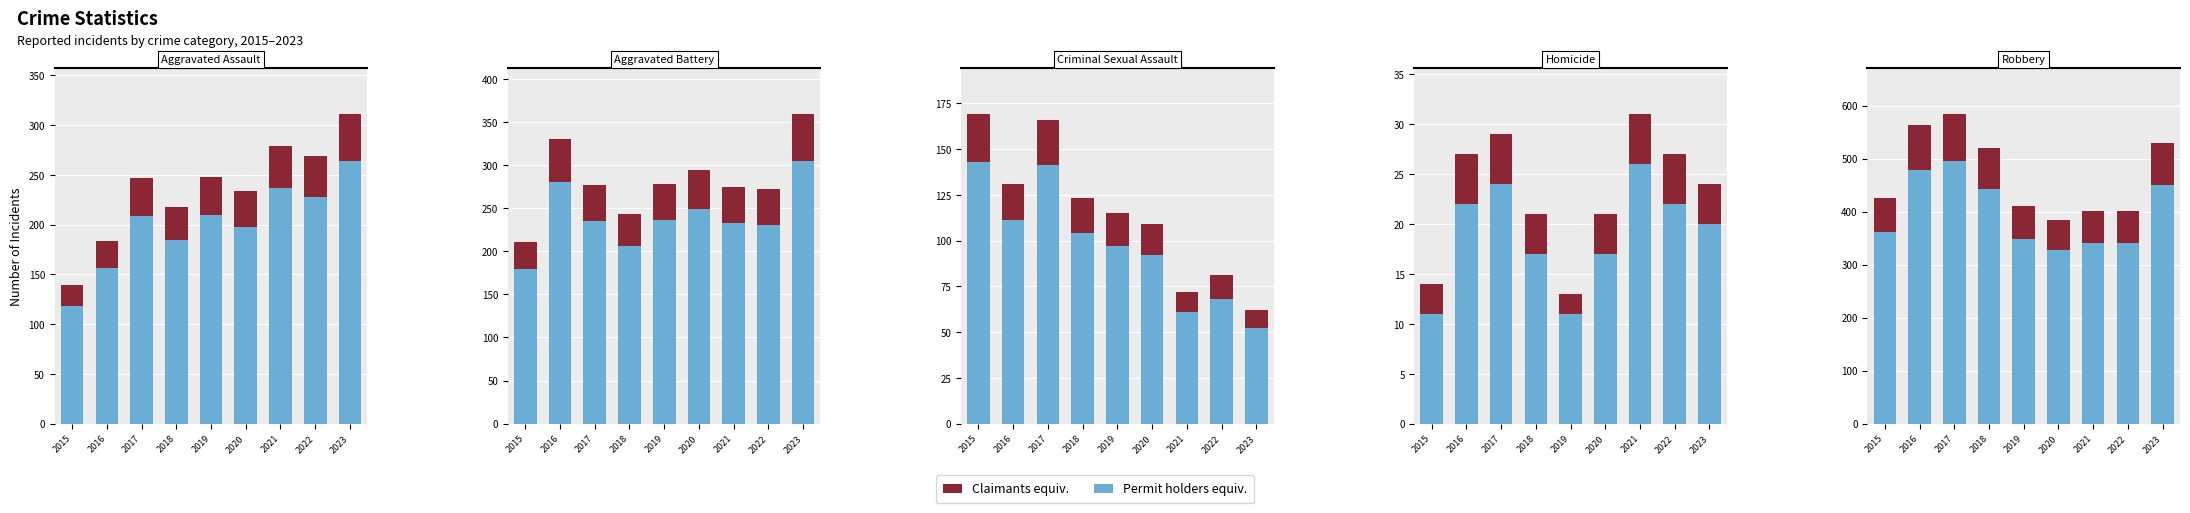

How many distinct data groups are displayed?

2